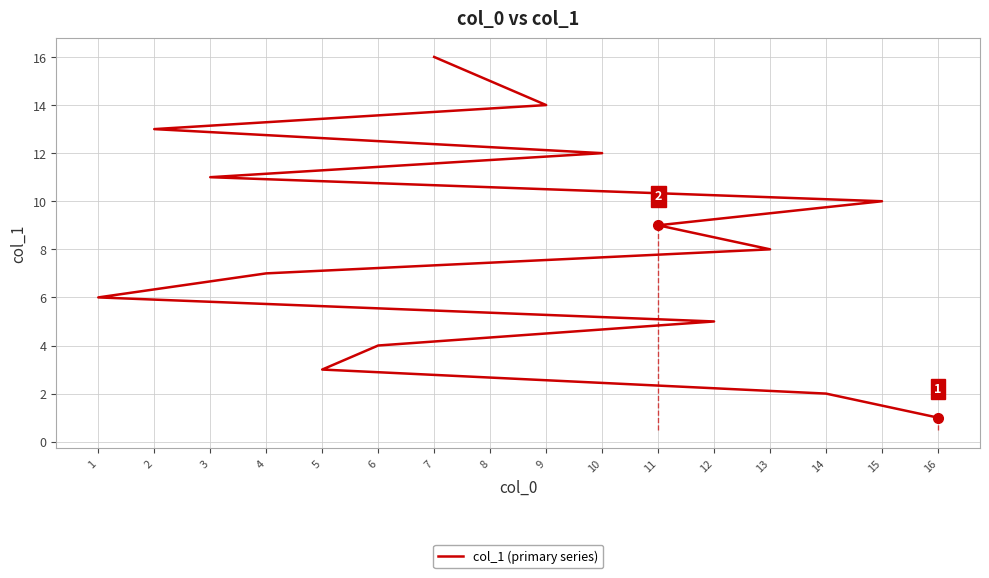

The chart shows a value of 1 at 16. True or false?

True